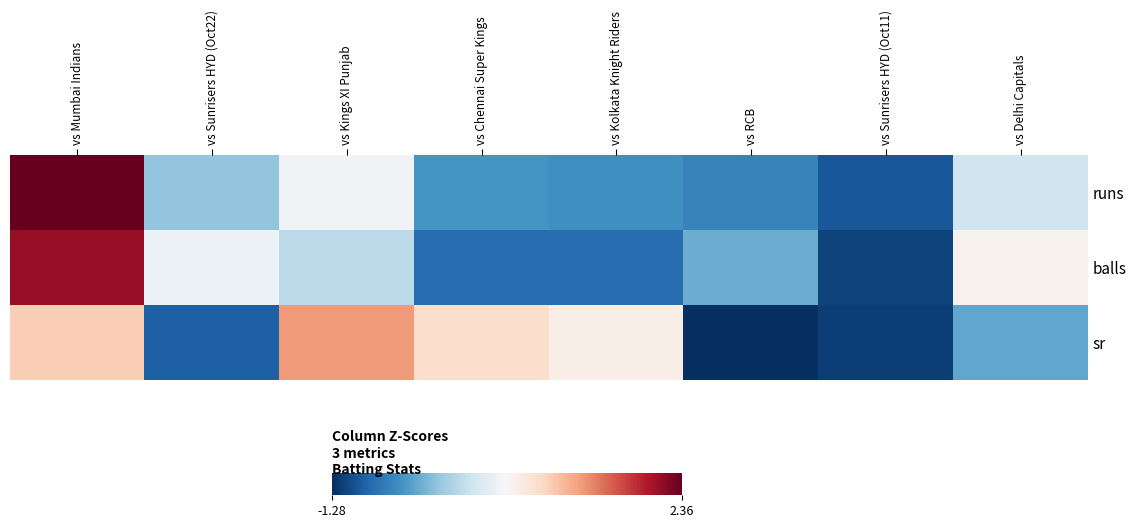

Where is runs nearest to the value 0?

vs Delhi Capitals